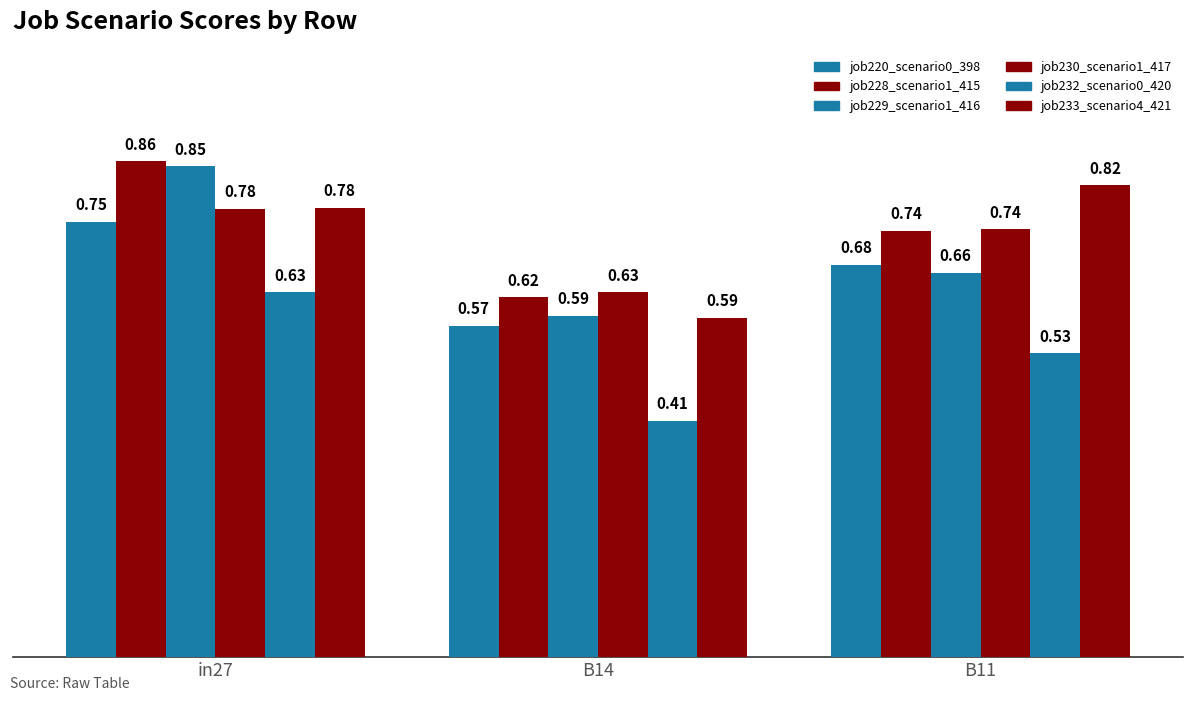

What is the minimum value shown in the chart?

0.4